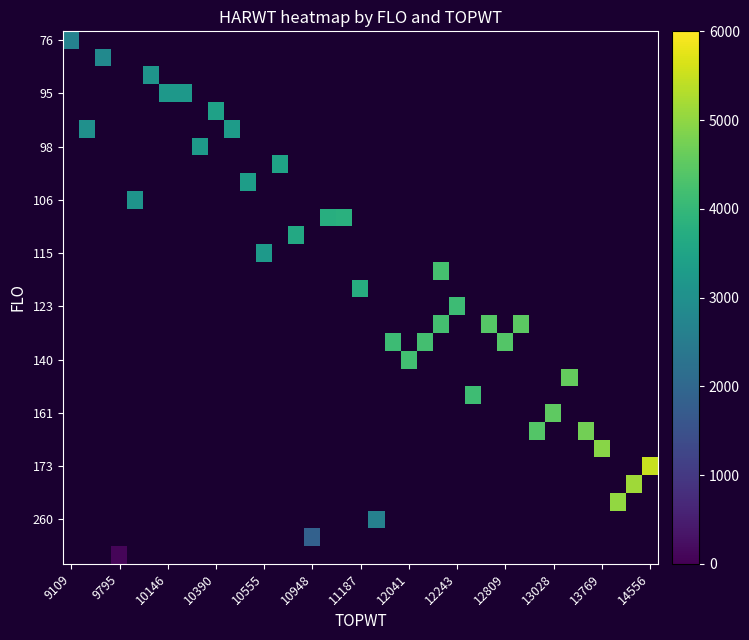

At how many categories does at least one series exceed 3010?

32